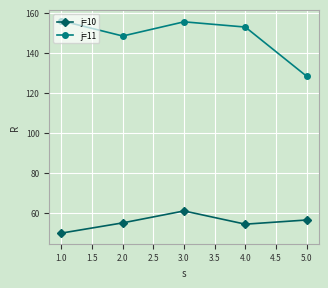

The j=11 series shows 128.3 at 5.0. True or false?

True